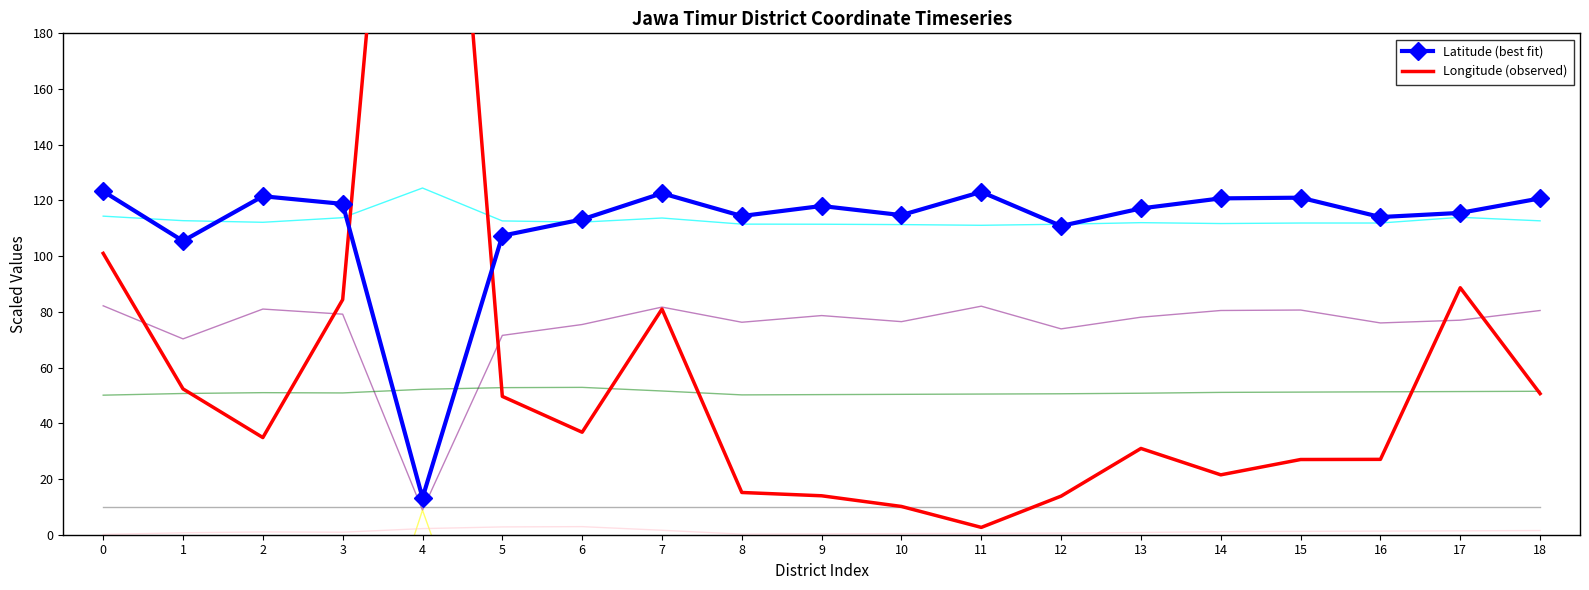

The value of Latitude (best fit) at 3 is 191.0. True or false?

False